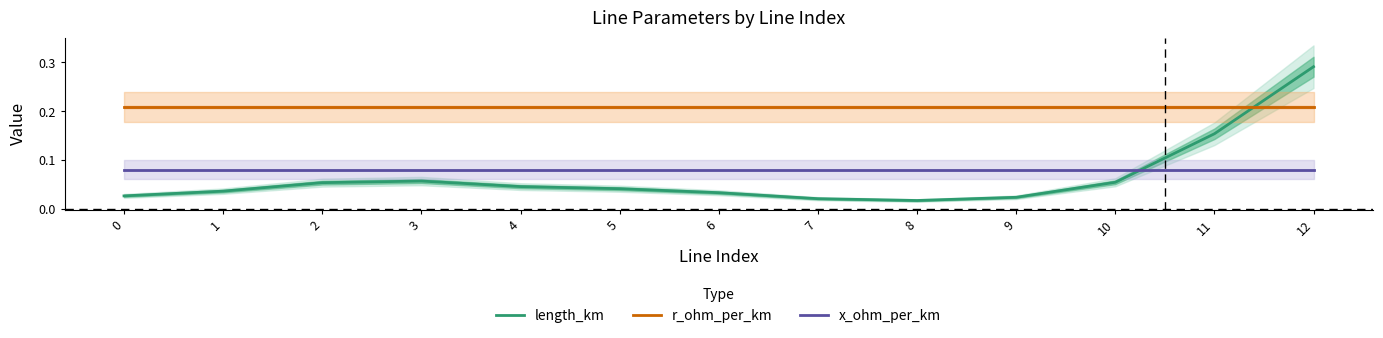

At 5, list the series in order from largest to smallest.

r_ohm_per_km, x_ohm_per_km, length_km